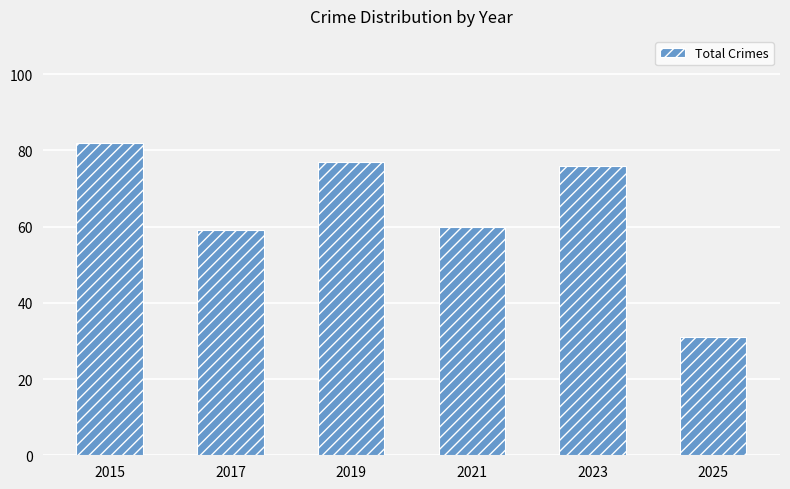

Which label corresponds to the largest value in the chart?

2015